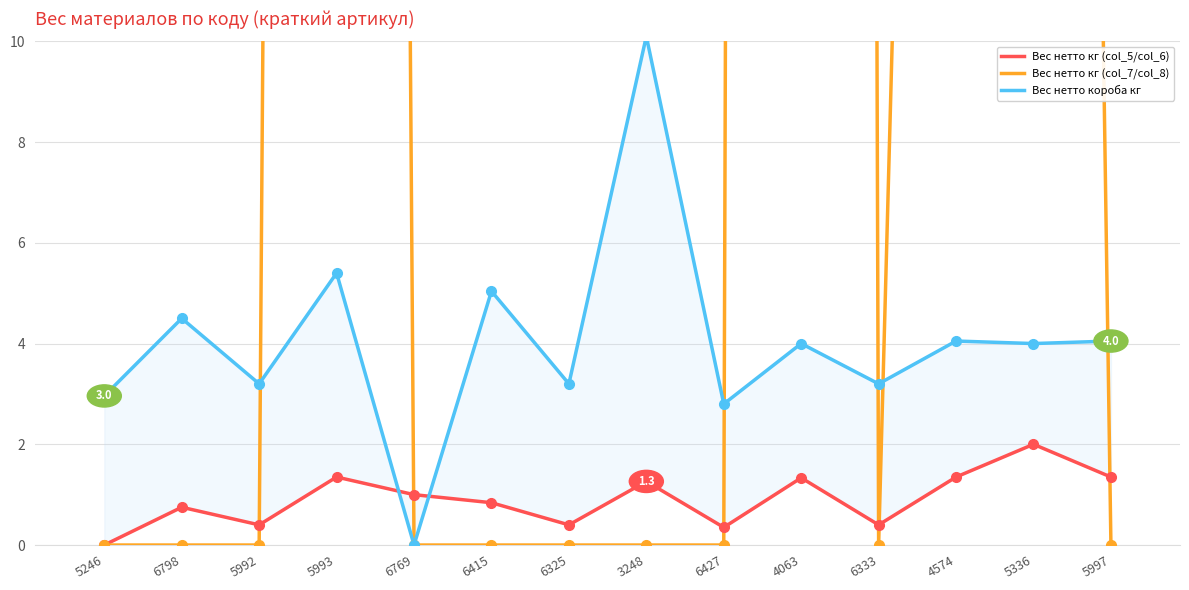

Where do Вес нетто кг (col_5/col_6) and Вес нетто короба кг first cross each other?

5993 and 6769